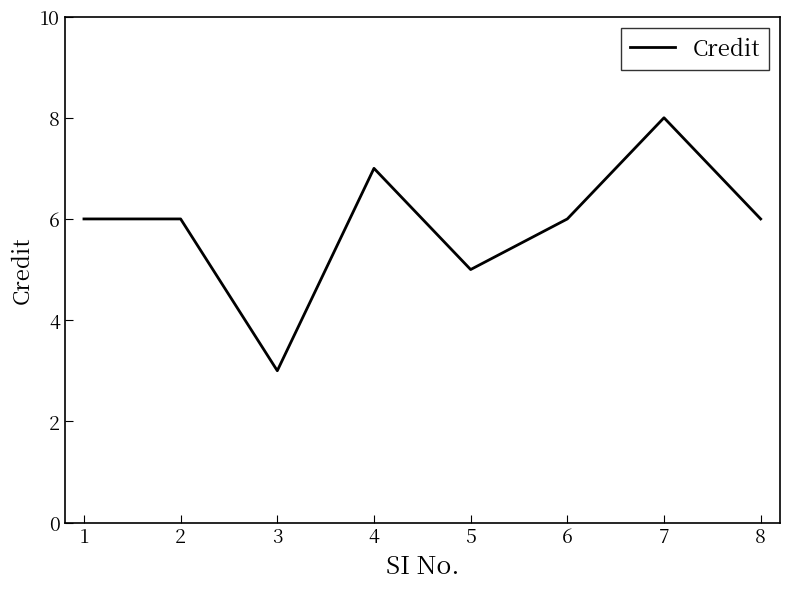

At which category does the chart reach its minimum across all series?

3